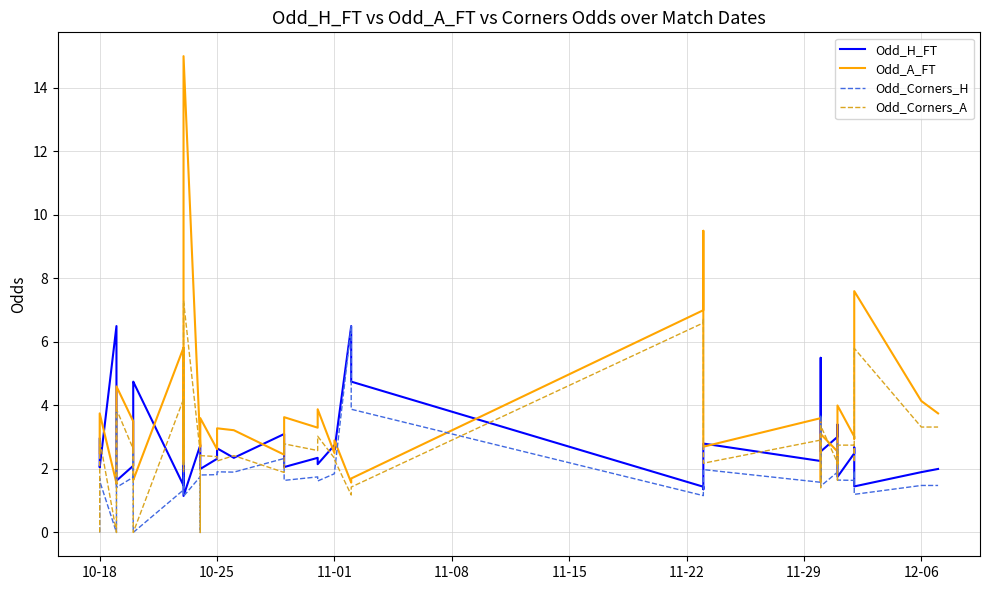

Reading right to left, extract all data points from this chart.

Odd_H_FT: 2.0	1.9	1.4	2.7	2.5	1.8	3.4	3.0	2.5	5.5	2.2	2.8	1.4	1.4	4.8	6.5	2.6	2.8	2.1	2.4	2.1	3.1	2.4	2.6	2.3	2.0	2.4	2.8	1.1	3.8	1.5	4.8	4.6	2.1	1.6	5.8	6.5	2.0	2.1	3.0
Odd_A_FT: 3.8	4.1	7.6	3.0	3.0	4.0	2.1	2.5	3.1	1.6	3.6	2.7	9.5	7.0	1.7	1.6	2.9	2.5	3.9	3.3	3.6	2.5	3.2	3.3	2.6	3.6	3.0	2.7	15.0	2.1	5.8	1.6	1.8	3.5	4.6	1.5	1.6	3.8	3.4	2.5
Odd_Corners_H: 1.5	1.5	1.2	1.9	1.6	1.6	2.8	1.9	1.5	3.7	1.6	2.0	1.2	1.2	3.9	6.5	1.9	1.9	1.6	1.8	1.6	2.3	1.9	1.9	1.8	1.8	0.0	1.8	1.1	2.3	1.3	0.0	2.5	1.7	1.4	3.8	0.0	1.6	1.7	0.0
Odd_Corners_A: 3.3	3.3	5.8	2.2	2.8	2.8	1.6	2.2	3.4	1.4	2.9	2.2	6.8	6.6	1.4	1.2	2.3	2.3	3.0	2.6	2.8	1.9	2.4	2.2	2.4	2.4	0.0	2.5	7.3	1.9	4.2	0.0	1.9	2.6	3.9	1.4	0.0	2.9	2.7	0.0